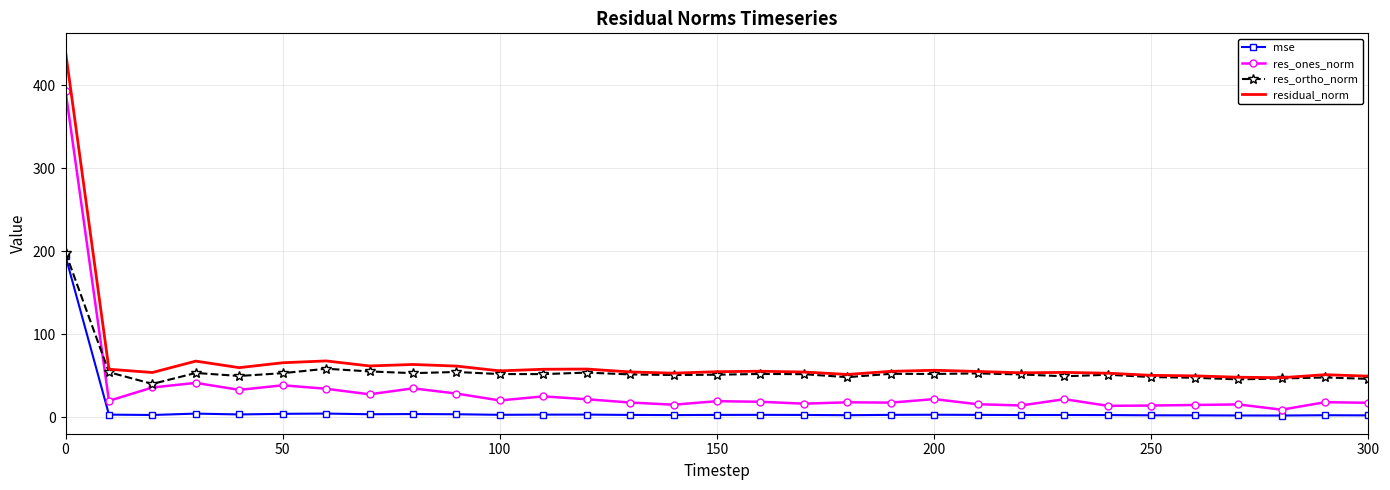

How many series are shown in this chart?

4